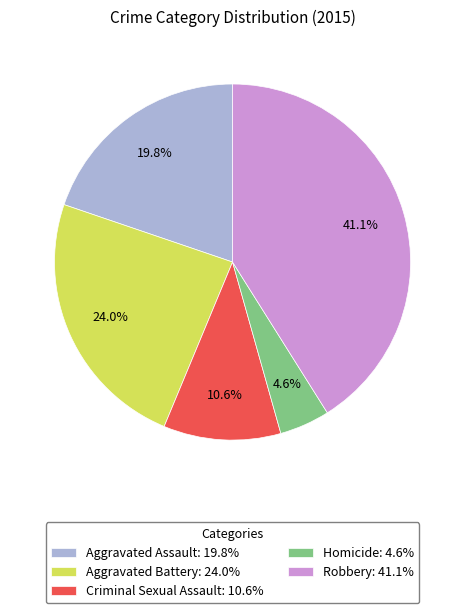

Does any single category account for the majority?

No